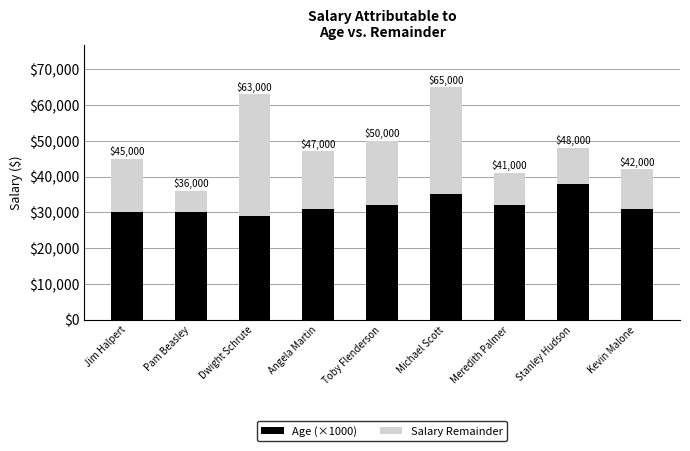

What is the label of the 8th bar from the left?

Stanley Hudson